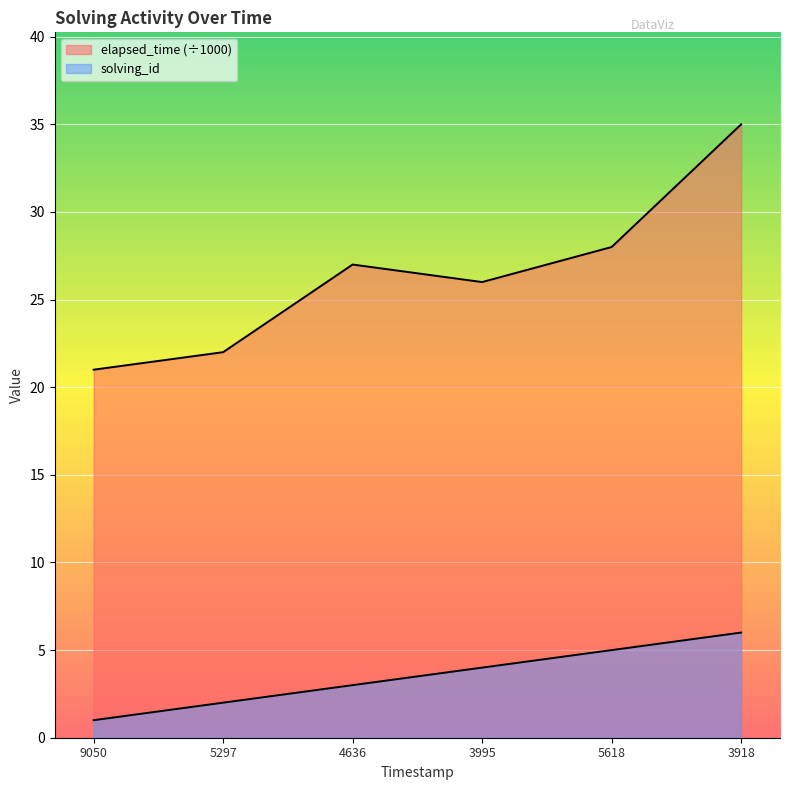

Which series has the largest total across all categories?

elapsed_time